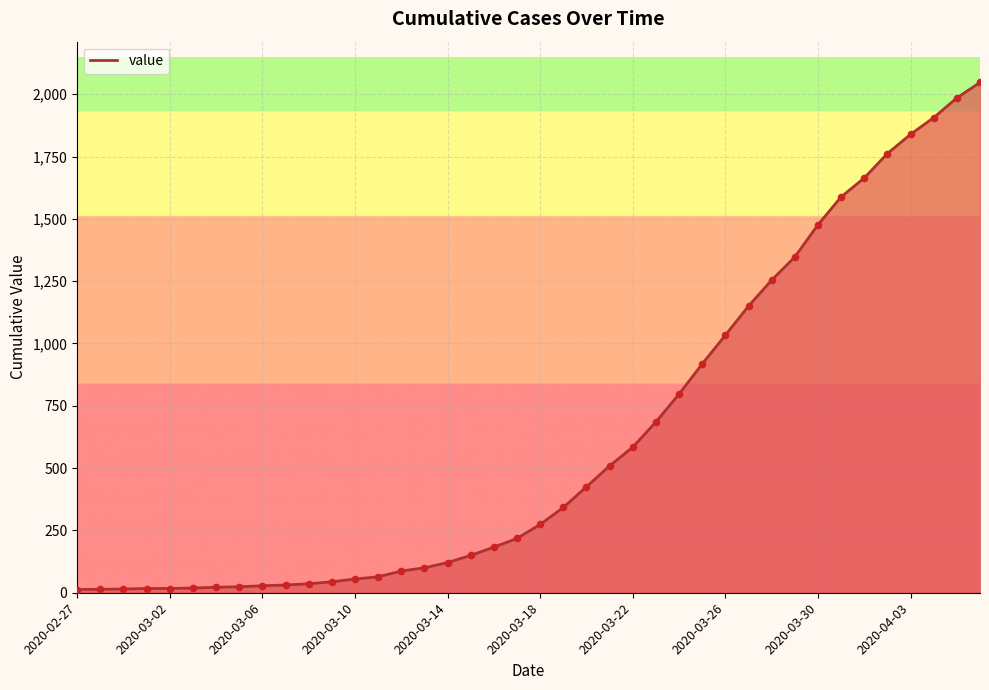

What is the difference between the maximum and minimum values?

2034